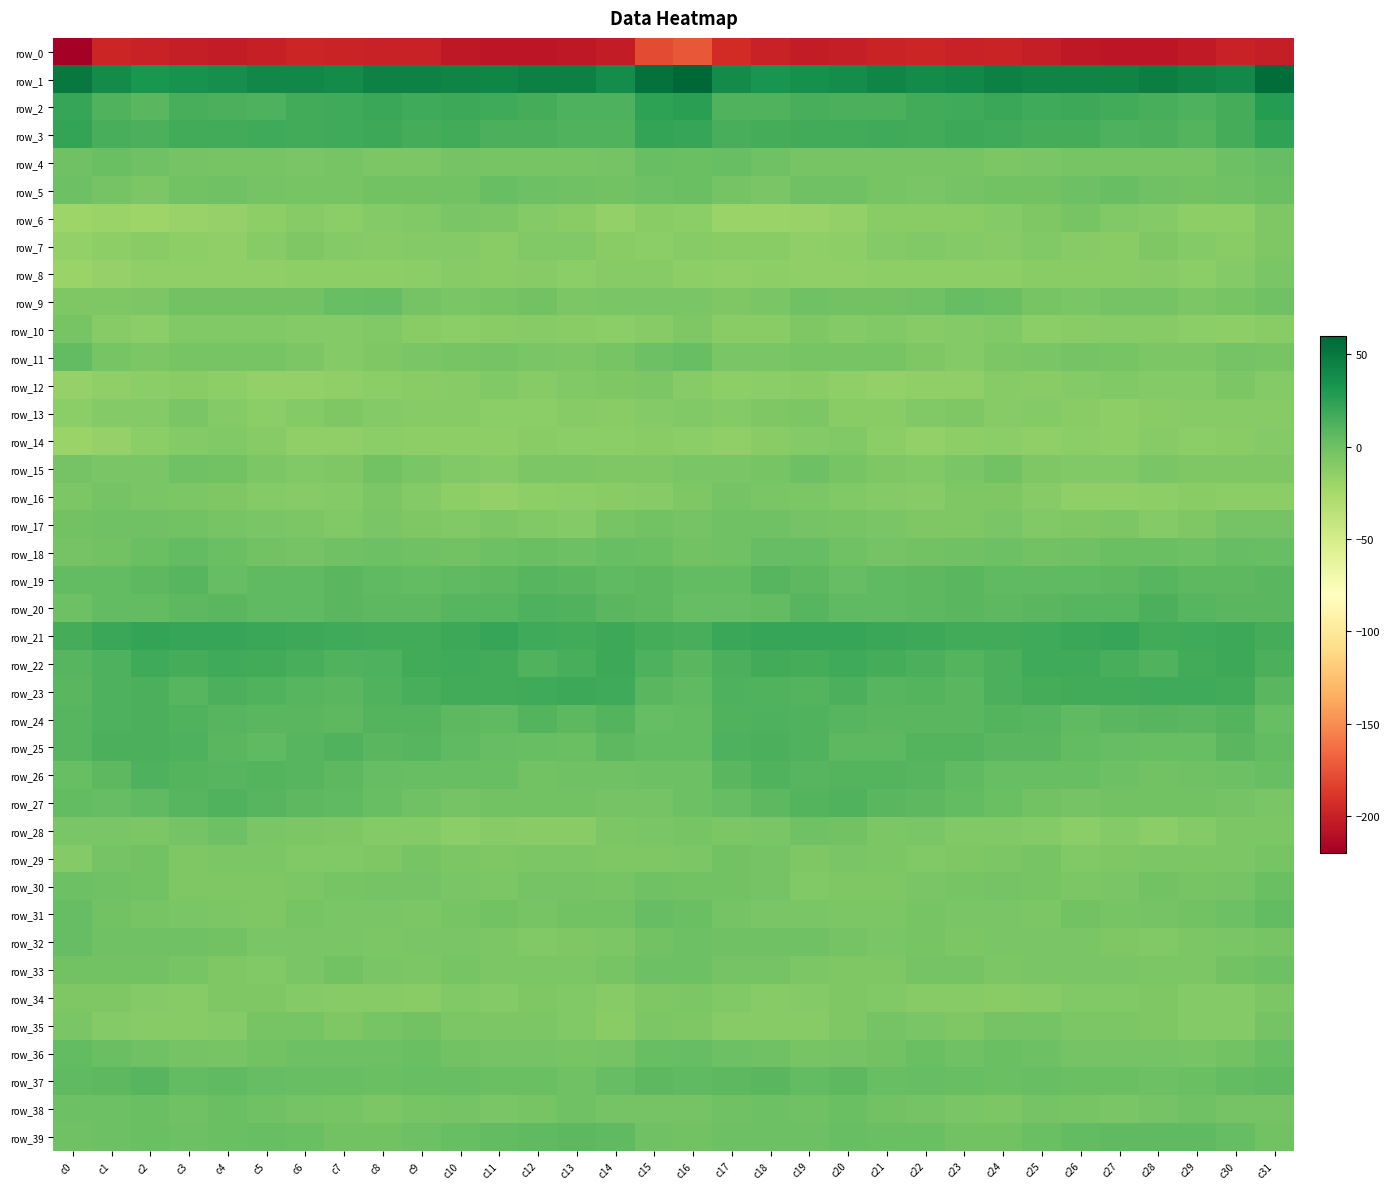

Reading left to right, transcribe all the data shown in this chart.

row_0: c0=-222.0	c1=-197.2	c2=-199.9	c3=-201.7	c4=-202.9	c5=-200.4	c6=-197.5	c7=-198.7	c8=-199.9	c9=-199.9	c10=-205.2	c11=-206.0	c12=-206.4	c13=-205.0	c14=-203.4	c15=-179.3	c16=-173.2	c17=-194.1	c18=-200.2	c19=-202.6	c20=-202.3	c21=-199.1	c22=-197.4	c23=-199.7	c24=-199.1	c25=-202.2	c26=-205.5	c27=-206.5	c28=-206.0	c29=-204.5	c30=-199.3	c31=-201.6
row_1: c0=49.8	c1=38.5	c2=31.9	c3=34.8	c4=36.9	c5=40.9	c6=40.4	c7=38.8	c8=44.6	c9=43.6	c10=43.1	c11=42.2	c12=45.5	c13=45.2	c14=37.5	c15=54.5	c16=59.8	c17=39.0	c18=32.9	c19=35.9	c20=37.9	c21=41.8	c22=38.7	c23=41.1	c24=44.8	c25=43.3	c26=42.7	c27=43.0	c28=46.4	c29=42.5	c30=40.0	c31=56.2
row_2: c0=21.1	c1=11.3	c2=7.8	c3=14.3	c4=13.9	c5=12.5	c6=16.3	c7=17.5	c8=20.0	c9=18.1	c10=18.6	c11=17.8	c12=15.5	c13=12.3	c14=12.4	c15=24.8	c16=25.7	c17=11.8	c18=10.9	c19=14.8	c20=13.1	c21=13.5	c22=17.0	c23=18.3	c24=20.0	c25=17.6	c26=19.0	c27=17.0	c28=14.3	c29=12.0	c30=16.1	c31=27.9
row_3: c0=22.0	c1=14.3	c2=13.0	c3=16.6	c4=16.3	c5=17.8	c6=17.1	c7=18.0	c8=19.5	c9=16.0	c10=16.6	c11=13.0	c12=14.0	c13=11.6	c14=11.6	c15=21.8	c16=21.0	c17=15.0	c18=15.3	c19=16.3	c20=16.6	c21=18.2	c22=16.5	c23=19.4	c24=18.2	c25=15.9	c26=15.6	c27=12.7	c28=14.0	c29=10.7	c30=16.1	c31=23.6
row_4: c0=-0.2	c1=1.0	c2=-0.8	c3=-2.7	c4=-3.8	c5=-4.0	c6=-4.7	c7=-3.9	c8=-6.2	c9=-5.8	c10=-3.4	c11=-4.5	c12=-3.7	c13=-3.7	c14=-3.3	c15=2.1	c16=1.0	c17=2.4	c18=-1.1	c19=-3.5	c20=-3.8	c21=-4.4	c22=-4.5	c23=-4.5	c24=-6.5	c25=-4.8	c26=-3.9	c27=-4.0	c28=-3.6	c29=-3.8	c30=-0.1	c31=3.3
row_5: c0=0.5	c1=-2.7	c2=-5.7	c3=-1.9	c4=-0.2	c5=-2.9	c6=-4.5	c7=-3.8	c8=-2.3	c9=-1.9	c10=-1.3	c11=2.3	c12=0.1	c13=-0.9	c14=-2.3	c15=0.1	c16=1.1	c17=-2.8	c18=-4.6	c19=-0.6	c20=-1.0	c21=-3.7	c22=-4.7	c23=-3.0	c24=-1.9	c25=-2.3	c26=0.3	c27=2.6	c28=-1.2	c29=-1.3	c30=-0.8	c31=1.3
row_6: c0=-20.3	c1=-19.8	c2=-20.3	c3=-18.1	c4=-17.3	c5=-13.6	c6=-10.9	c7=-12.6	c8=-9.7	c9=-8.1	c10=-4.8	c11=-6.5	c12=-9.6	c13=-11.5	c14=-16.3	c15=-11.4	c16=-13.3	c17=-18.8	c18=-19.0	c19=-18.0	c20=-15.9	c21=-12.1	c22=-11.8	c23=-11.6	c24=-9.0	c25=-7.0	c26=-4.4	c27=-8.2	c28=-9.8	c29=-13.9	c30=-14.0	c31=-6.7
row_7: c0=-15.5	c1=-14.2	c2=-12.0	c3=-13.6	c4=-14.8	c5=-10.7	c6=-7.7	c7=-9.3	c8=-10.2	c9=-9.5	c10=-9.2	c11=-11.9	c12=-8.7	c13=-8.4	c14=-11.8	c15=-12.3	c16=-11.0	c17=-11.8	c18=-11.6	c19=-15.0	c20=-13.5	c21=-9.0	c22=-8.3	c23=-9.4	c24=-10.4	c25=-8.7	c26=-10.2	c27=-12.0	c28=-7.5	c29=-9.2	c30=-11.8	c31=-7.7
row_8: c0=-19.5	c1=-16.7	c2=-14.8	c3=-14.7	c4=-14.7	c5=-14.6	c6=-14.3	c7=-13.7	c8=-13.6	c9=-12.5	c10=-10.6	c11=-11.7	c12=-10.0	c13=-13.1	c14=-10.9	c15=-10.6	c16=-13.6	c17=-14.4	c18=-14.3	c19=-15.0	c20=-14.7	c21=-14.3	c22=-14.3	c23=-13.3	c24=-13.7	c25=-11.3	c26=-11.2	c27=-11.2	c28=-10.8	c29=-12.8	c30=-9.1	c31=-4.9
row_9: c0=-6.9	c1=-7.6	c2=-6.4	c3=-1.8	c4=-1.5	c5=-1.7	c6=-1.4	c7=2.4	c8=3.4	c9=-2.9	c10=-4.8	c11=-3.9	c12=-1.9	c13=-5.9	c14=-4.8	c15=-5.1	c16=-5.0	c17=-6.9	c18=-4.6	c19=-0.7	c20=-2.2	c21=-1.6	c22=-0.5	c23=3.8	c24=1.0	c25=-4.3	c26=-4.6	c27=-2.7	c28=-3.1	c29=-6.0	c30=-3.9	c31=-1.0
row_10: c0=-4.1	c1=-11.0	c2=-12.3	c3=-8.4	c4=-8.4	c5=-8.4	c6=-9.3	c7=-10.0	c8=-8.0	c9=-11.3	c10=-13.2	c11=-11.1	c12=-10.4	c13=-11.9	c14=-12.9	c15=-10.9	c16=-7.0	c17=-11.5	c18=-11.3	c19=-7.4	c20=-8.9	c21=-8.4	c22=-10.0	c23=-9.3	c24=-8.4	c25=-12.9	c26=-12.1	c27=-10.6	c28=-10.7	c29=-12.5	c30=-13.4	c31=-12.2
row_11: c0=4.6	c1=-3.6	c2=-6.0	c3=-3.7	c4=-4.1	c5=-4.0	c6=-5.9	c7=-8.9	c8=-7.3	c9=-4.9	c10=-3.7	c11=-2.6	c12=-5.5	c13=-5.7	c14=-4.4	c15=0.8	c16=2.5	c17=-5.1	c18=-4.9	c19=-3.8	c20=-4.1	c21=-4.3	c22=-7.2	c23=-9.3	c24=-5.7	c25=-4.8	c26=-3.0	c27=-3.6	c28=-5.9	c29=-5.7	c30=-3.3	c31=-3.6
row_12: c0=-16.7	c1=-15.2	c2=-13.2	c3=-11.4	c4=-13.5	c5=-16.3	c6=-15.5	c7=-15.2	c8=-12.2	c9=-11.2	c10=-11.1	c11=-8.0	c12=-10.0	c13=-8.7	c14=-7.8	c15=-6.0	c16=-10.5	c17=-13.6	c18=-12.2	c19=-11.8	c20=-15.1	c21=-16.1	c22=-15.4	c23=-14.5	c24=-11.0	c25=-11.8	c26=-10.0	c27=-8.7	c28=-9.3	c29=-8.9	c30=-6.6	c31=-9.0
row_13: c0=-12.4	c1=-9.1	c2=-9.1	c3=-5.0	c4=-9.4	c5=-12.8	c6=-9.0	c7=-7.3	c8=-9.2	c9=-10.2	c10=-10.7	c11=-13.2	c12=-12.4	c13=-10.5	c14=-11.1	c15=-9.9	c16=-8.1	c17=-9.1	c18=-7.3	c19=-5.7	c20=-11.7	c21=-11.5	c22=-8.0	c23=-7.5	c24=-10.2	c25=-9.9	c26=-12.0	c27=-13.6	c28=-11.2	c29=-11.1	c30=-10.7	c31=-10.5
row_14: c0=-19.4	c1=-17.1	c2=-13.0	c3=-9.9	c4=-8.5	c5=-10.5	c6=-15.2	c7=-15.3	c8=-12.5	c9=-14.4	c10=-13.8	c11=-13.4	c12=-11.1	c13=-12.5	c14=-12.2	c15=-11.4	c16=-12.7	c17=-15.4	c18=-11.4	c19=-9.5	c20=-8.4	c21=-12.8	c22=-15.5	c23=-14.2	c24=-12.6	c25=-14.9	c26=-13.0	c27=-13.3	c28=-10.8	c29=-13.2	c30=-11.9	c31=-9.7
row_15: c0=-2.4	c1=-4.9	c2=-5.2	c3=-1.2	c4=-1.3	c5=-6.3	c6=-8.5	c7=-6.9	c8=-2.0	c9=-4.8	c10=-8.3	c11=-9.2	c12=-5.7	c13=-5.9	c14=-7.1	c15=-6.8	c16=-5.4	c17=-5.3	c18=-4.2	c19=0.0	c20=-3.7	c21=-7.4	c22=-8.3	c23=-5.1	c24=-1.6	c25=-7.0	c26=-8.4	c27=-8.6	c28=-4.9	c29=-6.9	c30=-7.5	c31=-7.8
row_16: c0=-5.7	c1=-2.5	c2=-4.9	c3=-6.2	c4=-7.8	c5=-9.3	c6=-10.8	c7=-9.0	c8=-6.5	c9=-9.1	c10=-13.9	c11=-15.5	c12=-14.1	c13=-12.3	c14=-11.9	c15=-10.4	c16=-7.0	c17=-3.0	c18=-5.5	c19=-6.4	c20=-8.9	c21=-9.8	c22=-10.6	c23=-7.2	c24=-7.3	c25=-10.7	c26=-15.3	c27=-15.0	c28=-13.3	c29=-12.1	c30=-12.3	c31=-12.6
row_17: c0=-1.9	c1=-0.7	c2=-1.0	c3=-2.3	c4=-3.5	c5=-5.3	c6=-6.1	c7=-8.1	c8=-4.9	c9=-7.1	c10=-8.3	c11=-6.5	c12=-8.3	c13=-9.4	c14=-4.0	c15=-1.6	c16=-2.4	c17=-0.9	c18=-1.1	c19=-2.7	c20=-4.3	c21=-5.4	c22=-7.0	c23=-6.9	c24=-5.1	c25=-8.1	c26=-7.7	c27=-6.2	c28=-9.7	c29=-7.7	c30=-3.1	c31=-3.4
row_18: c0=-2.6	c1=-1.4	c2=1.6	c3=4.4	c4=1.0	c5=-2.1	c6=-2.5	c7=-0.7	c8=0.1	c9=-0.3	c10=-2.0	c11=0.8	c12=1.4	c13=0.3	c14=2.9	c15=1.4	c16=-2.2	c17=-1.1	c18=3.4	c19=3.3	c20=-0.4	c21=-2.6	c22=-1.6	c23=-0.2	c24=0.5	c25=-1.3	c26=-1.2	c27=1.3	c28=0.9	c29=0.9	c30=3.5	c31=2.4
row_19: c0=5.2	c1=4.7	c2=7.5	c3=8.6	c4=3.8	c5=5.3	c6=6.0	c7=7.6	c8=6.2	c9=5.1	c10=5.7	c11=6.8	c12=8.7	c13=7.6	c14=6.4	c15=6.7	c16=4.6	c17=4.6	c18=8.9	c19=6.6	c20=3.9	c21=5.8	c22=6.6	c23=7.6	c24=5.5	c25=5.5	c26=6.0	c27=7.3	c28=9.1	c29=6.5	c30=7.2	c31=8.5
row_20: c0=0.7	c1=4.7	c2=4.7	c3=7.5	c4=7.6	c5=5.4	c6=6.1	c7=7.7	c8=7.2	c9=6.8	c10=9.6	c11=8.8	c12=12.0	c13=11.9	c14=7.8	c15=6.5	c16=3.2	c17=4.1	c18=4.9	c19=8.8	c20=6.1	c21=5.8	c22=6.5	c23=8.0	c24=6.5	c25=7.8	c26=9.4	c27=9.0	c28=13.7	c29=9.4	c30=8.2	c31=8.3
row_21: c0=16.2	c1=20.2	c2=22.1	c3=20.9	c4=21.4	c5=20.0	c6=19.3	c7=17.4	c8=16.6	c9=16.9	c10=19.2	c11=21.1	c12=18.1	c13=17.2	c14=19.0	c15=15.6	c16=14.9	c17=20.0	c18=21.2	c19=21.3	c20=20.8	c21=20.1	c22=18.5	c23=17.1	c24=16.3	c25=17.7	c26=19.7	c27=20.8	c28=17.0	c29=18.0	c30=18.5	c31=15.9
row_22: c0=9.6	c1=12.8	c2=17.8	c3=15.2	c4=17.7	c5=16.5	c6=14.8	c7=11.3	c8=12.5	c9=16.4	c10=18.2	c11=16.9	c12=11.4	c13=14.6	c14=18.7	c15=12.8	c16=8.4	c17=13.7	c18=16.7	c19=15.8	c20=17.5	c21=15.8	c22=13.9	c23=10.7	c24=14.0	c25=17.6	c26=18.2	c27=14.6	c28=11.6	c29=16.3	c30=18.7	c31=13.6
row_23: c0=7.6	c1=12.6	c2=13.3	c3=9.4	c4=13.7	c5=11.0	c6=9.6	c7=8.3	c8=11.4	c9=14.5	c10=16.5	c11=16.8	c12=17.4	c13=18.9	c14=18.1	c15=7.7	c16=5.7	c17=12.1	c18=11.2	c19=10.6	c20=13.6	c21=9.4	c22=9.9	c23=8.3	c24=13.0	c25=15.3	c26=17.3	c27=16.5	c28=18.3	c29=18.4	c30=16.5	c31=8.4
row_24: c0=8.8	c1=13.0	c2=13.7	c3=11.6	c4=9.4	c5=7.9	c6=7.6	c7=7.3	c8=9.7	c9=9.8	c10=7.1	c11=6.2	c12=9.9	c13=7.4	c14=10.7	c15=3.7	c16=4.2	c17=11.6	c18=12.8	c19=10.9	c20=8.8	c21=7.7	c22=7.6	c23=8.1	c24=10.0	c25=9.1	c26=5.8	c27=8.2	c28=9.1	c29=8.0	c30=10.4	c31=2.7
row_25: c0=8.7	c1=13.6	c2=13.5	c3=12.6	c4=7.8	c5=6.2	c6=8.7	c7=10.9	c8=7.9	c9=9.2	c10=6.2	c11=3.5	c12=2.5	c13=1.6	c14=7.1	c15=4.2	c16=5.1	c17=12.1	c18=13.0	c19=11.3	c20=6.8	c21=6.6	c22=10.3	c23=9.8	c24=8.1	c25=8.6	c26=4.6	c27=3.2	c28=2.3	c29=3.0	c30=8.4	c31=5.0
row_26: c0=2.2	c1=7.3	c2=12.0	c3=10.1	c4=9.4	c5=9.8	c6=9.6	c7=7.2	c8=3.6	c9=2.7	c10=2.2	c11=2.6	c12=-2.0	c13=-1.1	c14=-0.2	c15=0.1	c16=0.9	c17=8.5	c18=11.3	c19=9.5	c20=9.7	c21=9.9	c22=9.0	c23=5.7	c24=3.0	c25=2.1	c26=3.0	c27=0.7	c28=-2.2	c29=-0.7	c30=0.8	c31=2.5
row_27: c0=4.8	c1=3.8	c2=6.0	c3=9.4	c4=11.3	c5=9.0	c6=7.1	c7=5.8	c8=2.7	c9=-0.8	c10=-3.4	c11=-2.1	c12=-1.6	c13=-1.7	c14=-2.4	c15=-2.4	c16=0.9	c17=3.2	c18=7.0	c19=10.4	c20=10.9	c21=7.7	c22=7.2	c23=4.5	c24=1.6	c25=-2.3	c26=-3.1	c27=-1.7	c28=-1.9	c29=-1.9	c30=-2.8	c31=-5.3
row_28: c0=-5.6	c1=-5.6	c2=-5.9	c3=-2.5	c4=0.6	c5=-5.2	c6=-5.8	c7=-7.2	c8=-9.4	c9=-8.9	c10=-12.4	c11=-10.7	c12=-11.3	c13=-11.9	c14=-6.7	c15=-5.3	c16=-3.6	c17=-6.3	c18=-5.6	c19=-0.3	c20=-1.3	c21=-6.3	c22=-5.3	c23=-8.7	c24=-8.9	c25=-9.9	c26=-13.1	c27=-9.3	c28=-13.2	c29=-9.4	c30=-6.4	c31=-6.7
row_29: c0=-9.9	c1=-3.3	c2=-1.5	c3=-6.9	c4=-6.2	c5=-5.7	c6=-8.1	c7=-7.9	c8=-7.3	c9=-4.1	c10=-6.5	c11=-7.8	c12=-6.4	c13=-5.9	c14=-6.8	c15=-7.0	c16=-6.4	c17=-2.3	c18=-3.4	c19=-7.4	c20=-5.5	c21=-6.7	c22=-8.1	c23=-7.7	c24=-6.2	c25=-4.4	c26=-7.9	c27=-7.0	c28=-6.0	c29=-6.2	c30=-6.1	c31=-3.9
row_30: c0=0.4	c1=-1.2	c2=-1.3	c3=-7.2	c4=-7.1	c5=-7.8	c6=-5.9	c7=-4.1	c8=-2.9	c9=-2.8	c10=-5.6	c11=-5.9	c12=-2.6	c13=-2.7	c14=-4.3	c15=-1.1	c16=-1.8	c17=-1.5	c18=-3.4	c19=-8.0	c20=-7.0	c21=-7.5	c22=-4.8	c23=-3.5	c24=-2.8	c25=-3.8	c26=-5.9	c27=-5.2	c28=-1.5	c29=-4.1	c30=-2.4	c31=0.9
row_31: c0=4.0	c1=-1.4	c2=-3.9	c3=-5.1	c4=-5.7	c5=-7.4	c6=-4.0	c7=-4.8	c8=-5.3	c9=-5.9	c10=-3.9	c11=-2.1	c12=-4.4	c13=-1.5	c14=-2.0	c15=3.6	c16=1.9	c17=-3.1	c18=-4.8	c19=-5.0	c20=-6.6	c21=-6.5	c22=-3.5	c23=-5.3	c24=-5.3	c25=-6.0	c26=-2.2	c27=-3.5	c28=-3.2	c29=-1.6	c30=0.0	c31=4.9
row_32: c0=3.3	c1=-0.5	c2=-0.7	c3=-0.6	c4=-1.4	c5=-5.0	c6=-5.0	c7=-5.1	c8=-5.8	c9=-5.2	c10=-4.8	c11=-5.9	c12=-8.5	c13=-7.3	c14=-5.9	c15=-1.5	c16=0.6	c17=-1.2	c18=-1.2	c19=-0.3	c20=-2.7	c21=-5.6	c22=-4.4	c23=-5.9	c24=-5.4	c25=-5.2	c26=-4.9	c27=-6.8	c28=-8.6	c29=-6.2	c30=-4.7	c31=-3.7
row_33: c0=-1.7	c1=-2.3	c2=-2.3	c3=-4.4	c4=-6.8	c5=-8.1	c6=-5.2	c7=-1.8	c8=-5.3	c9=-5.6	c10=-4.0	c11=-5.8	c12=-6.1	c13=-6.7	c14=-4.3	c15=0.4	c16=0.0	c17=-2.7	c18=-2.7	c19=-5.9	c20=-7.1	c21=-7.6	c22=-3.0	c23=-3.1	c24=-5.8	c25=-5.0	c26=-4.7	c27=-5.5	c28=-6.5	c29=-6.1	c30=-2.0	c31=0.1
row_34: c0=-7.3	c1=-7.4	c2=-9.3	c3=-10.8	c4=-7.5	c5=-7.5	c6=-10.0	c7=-10.8	c8=-11.0	c9=-11.8	c10=-8.9	c11=-9.2	c12=-7.4	c13=-8.5	c14=-10.5	c15=-7.0	c16=-5.7	c17=-8.2	c18=-10.3	c19=-10.0	c20=-6.8	c21=-8.4	c22=-10.4	c23=-10.9	c24=-11.6	c25=-10.7	c26=-8.7	c27=-8.9	c28=-7.0	c29=-9.8	c30=-9.0	c31=-6.3
row_35: c0=-4.8	c1=-9.0	c2=-10.4	c3=-10.5	c4=-9.6	c5=-4.0	c6=-3.7	c7=-6.9	c8=-4.5	c9=-2.3	c10=-5.8	c11=-5.9	c12=-6.2	c13=-8.6	c14=-11.5	c15=-6.0	c16=-7.1	c17=-10.4	c18=-10.7	c19=-10.3	c20=-7.6	c21=-3.0	c22=-5.2	c23=-6.9	c24=-3.2	c25=-3.1	c26=-6.4	c27=-5.7	c28=-7.0	c29=-9.7	c30=-9.9	c31=-2.7
row_36: c0=5.0	c1=1.8	c2=-0.3	c3=-3.0	c4=-3.7	c5=-2.3	c6=0.7	c7=0.1	c8=0.0	c9=1.0	c10=-2.0	c11=-2.5	c12=-2.5	c13=-4.1	c14=-2.5	c15=2.5	c16=4.1	c17=0.6	c18=-1.2	c19=-3.8	c20=-2.9	c21=-1.5	c22=1.1	c23=-0.8	c24=1.1	c25=-0.0	c26=-2.4	c27=-2.4	c28=-3.3	c29=-3.5	c30=-1.4	c31=2.6
row_37: c0=6.2	c1=6.7	c2=8.7	c3=4.6	c4=6.3	c5=4.2	c6=3.1	c7=3.1	c8=1.4	c9=2.5	c10=2.3	c11=1.3	c12=1.0	c13=-0.2	c14=3.5	c15=6.4	c16=5.8	c17=6.9	c18=7.8	c19=4.3	c20=6.7	c21=3.0	c22=3.6	c23=2.3	c24=1.3	c25=3.1	c26=1.2	c27=1.9	c28=-0.0	c29=1.1	c30=4.5	c31=5.8
row_38: c0=0.4	c1=-0.0	c2=1.3	c3=-0.4	c4=0.9	c5=-0.4	c6=-2.6	c7=-3.9	c8=-6.0	c9=-3.7	c10=-3.1	c11=-5.1	c12=-4.1	c13=-1.2	c14=-2.7	c15=-2.5	c16=-2.6	c17=-0.5	c18=0.6	c19=-0.4	c20=1.3	c21=-1.8	c22=-2.5	c23=-4.9	c24=-5.6	c25=-2.8	c26=-4.1	c27=-4.9	c28=-3.2	c29=-1.1	c30=-3.0	c31=-2.7
row_39: c0=-1.1	c1=0.9	c2=1.2	c3=0.1	c4=1.9	c5=2.2	c6=1.6	c7=-1.3	c8=-2.3	c9=-0.1	c10=3.1	c11=5.1	c12=5.4	c13=6.6	c14=5.3	c15=-0.6	c16=-1.5	c17=0.7	c18=-0.1	c19=0.8	c20=2.4	c21=1.8	c22=1.0	c23=-2.3	c24=-1.6	c25=1.0	c26=4.3	c27=5.4	c28=5.8	c29=6.3	c30=3.8	c31=-2.3